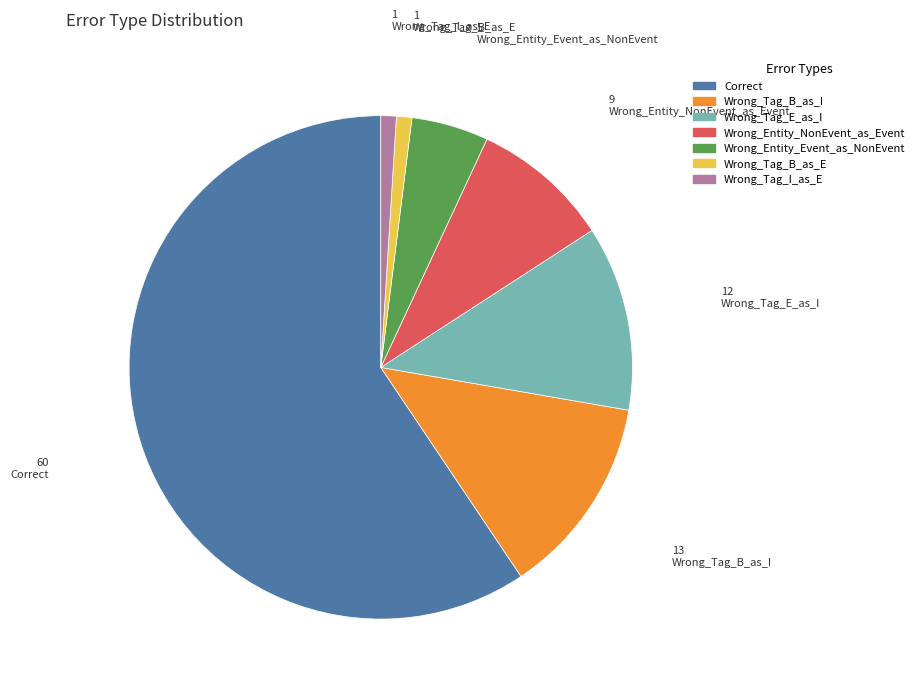

Combined, do Wrong_Tag_B_as_E and Wrong_Tag_E_as_I account for over 50%?

No